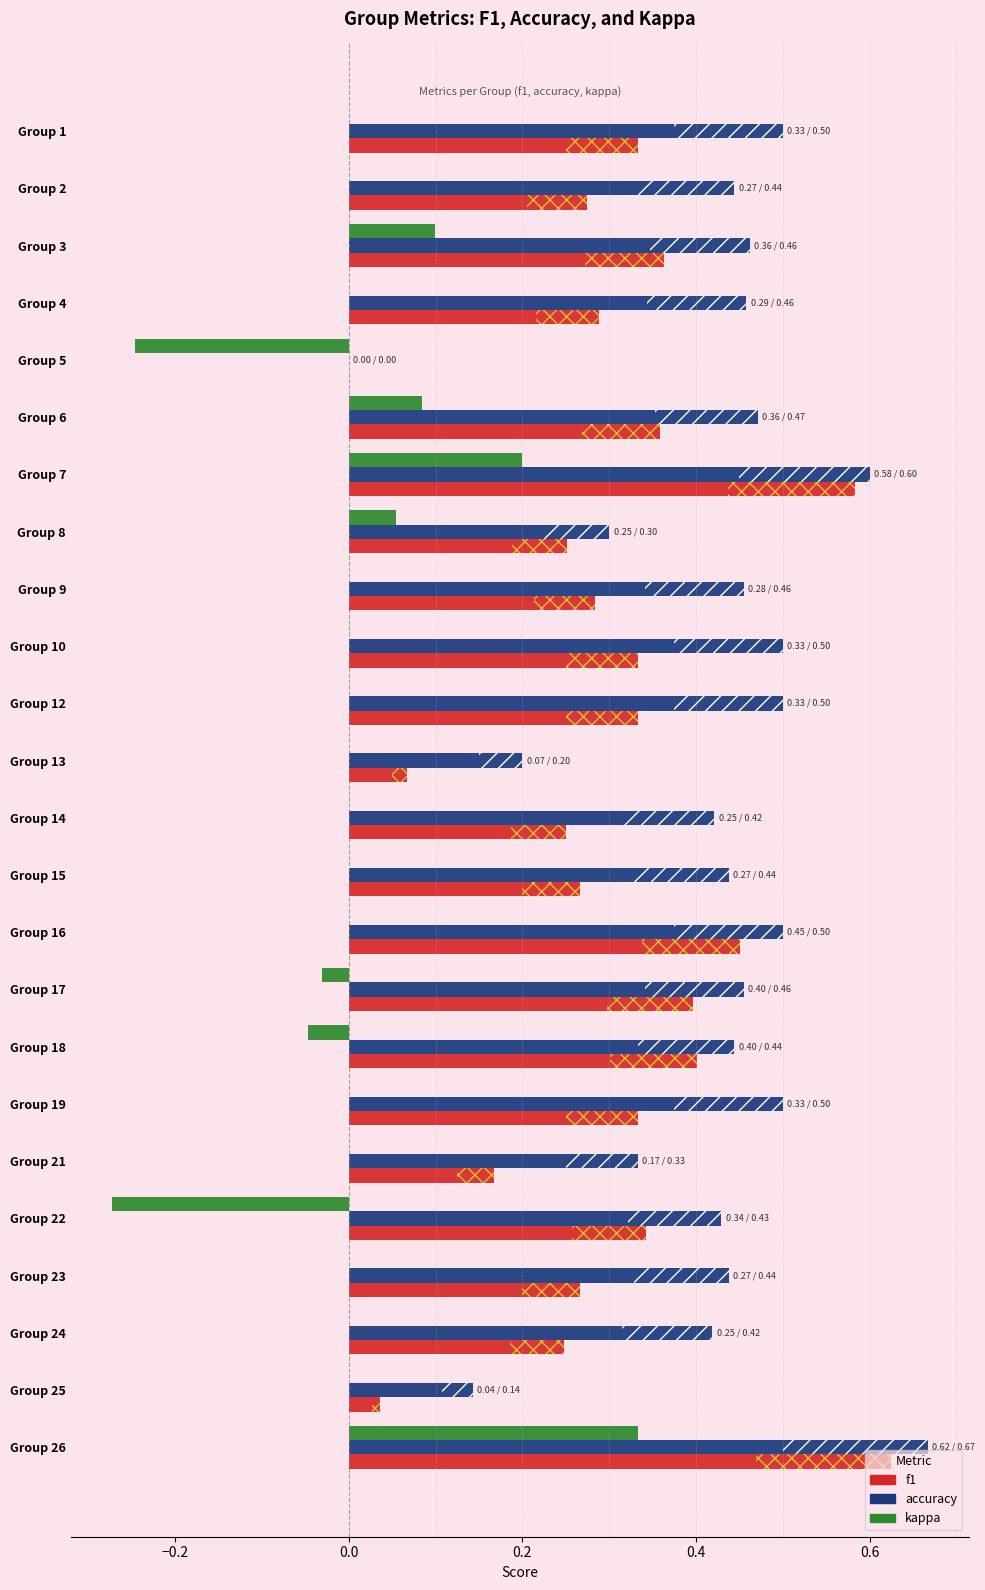

How many values in f1 are above zero?

23